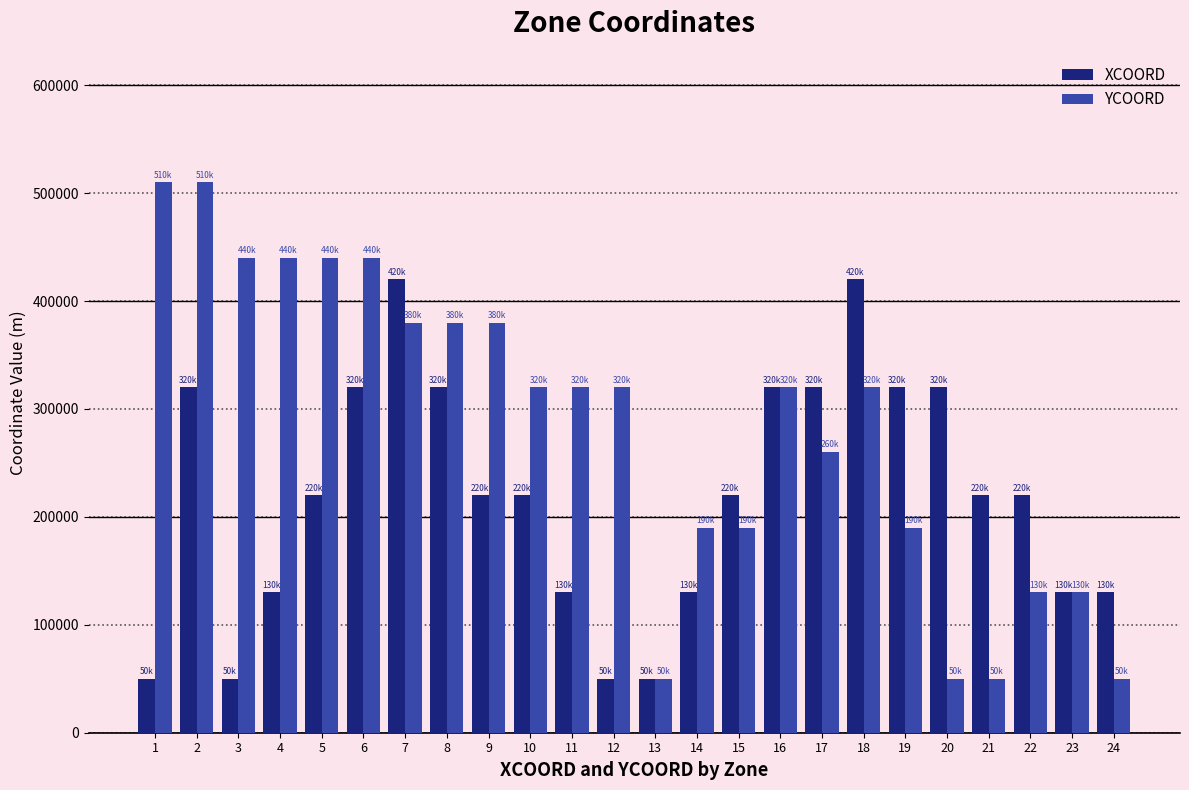

Reading right to left, list all the values displayed in this chart.

XCOORD: 24=130000	23=130000	22=220000	21=220000	20=320000	19=320000	18=420000	17=320000	16=320000	15=220000	14=130000	13=50000	12=50000	11=130000	10=220000	9=220000	8=320000	7=420000	6=320000	5=220000	4=130000	3=50000	2=320000	1=50000
YCOORD: 24=50000	23=130000	22=130000	21=50000	20=50000	19=190000	18=320000	17=260000	16=320000	15=190000	14=190000	13=50000	12=320000	11=320000	10=320000	9=380000	8=380000	7=380000	6=440000	5=440000	4=440000	3=440000	2=510000	1=510000